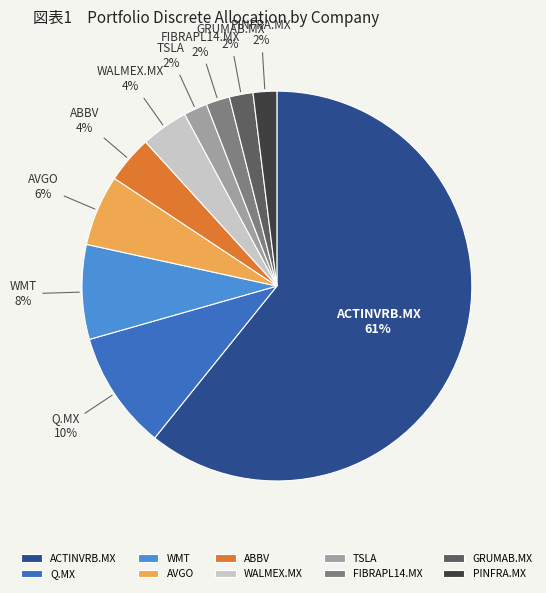

Do WALMEX.MX and GRUMAB.MX together represent more than half of the pie?

No